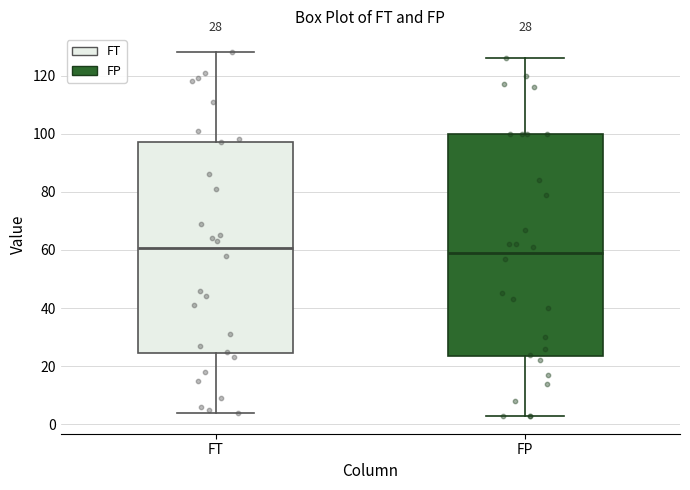

Which box is the tallest, from its lower edge to its upper edge?

FP